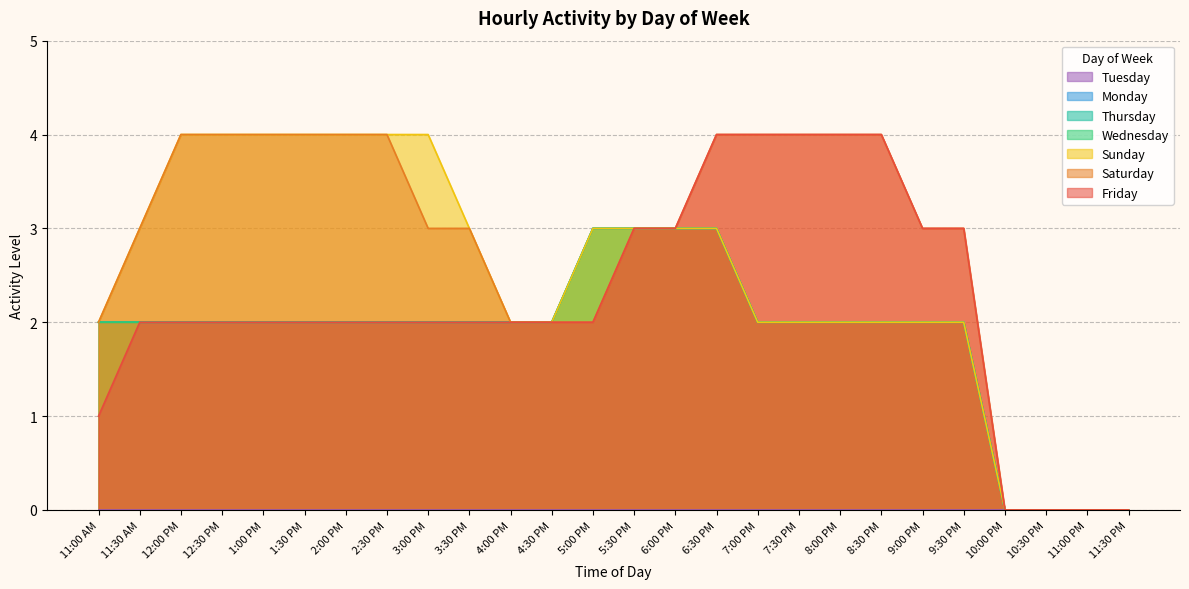

Does the chart have visible grid lines?

Yes